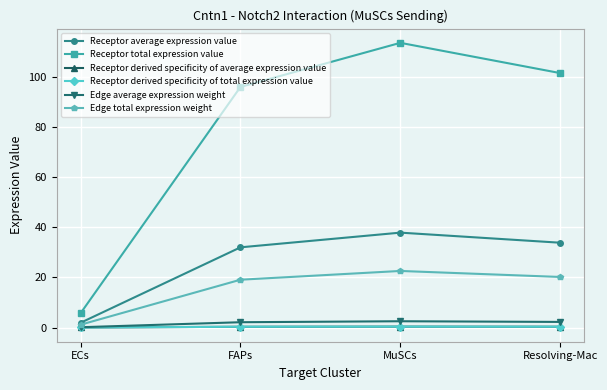

What is the difference between the maximum and minimum values in the Edge average expression weight series?

2.4